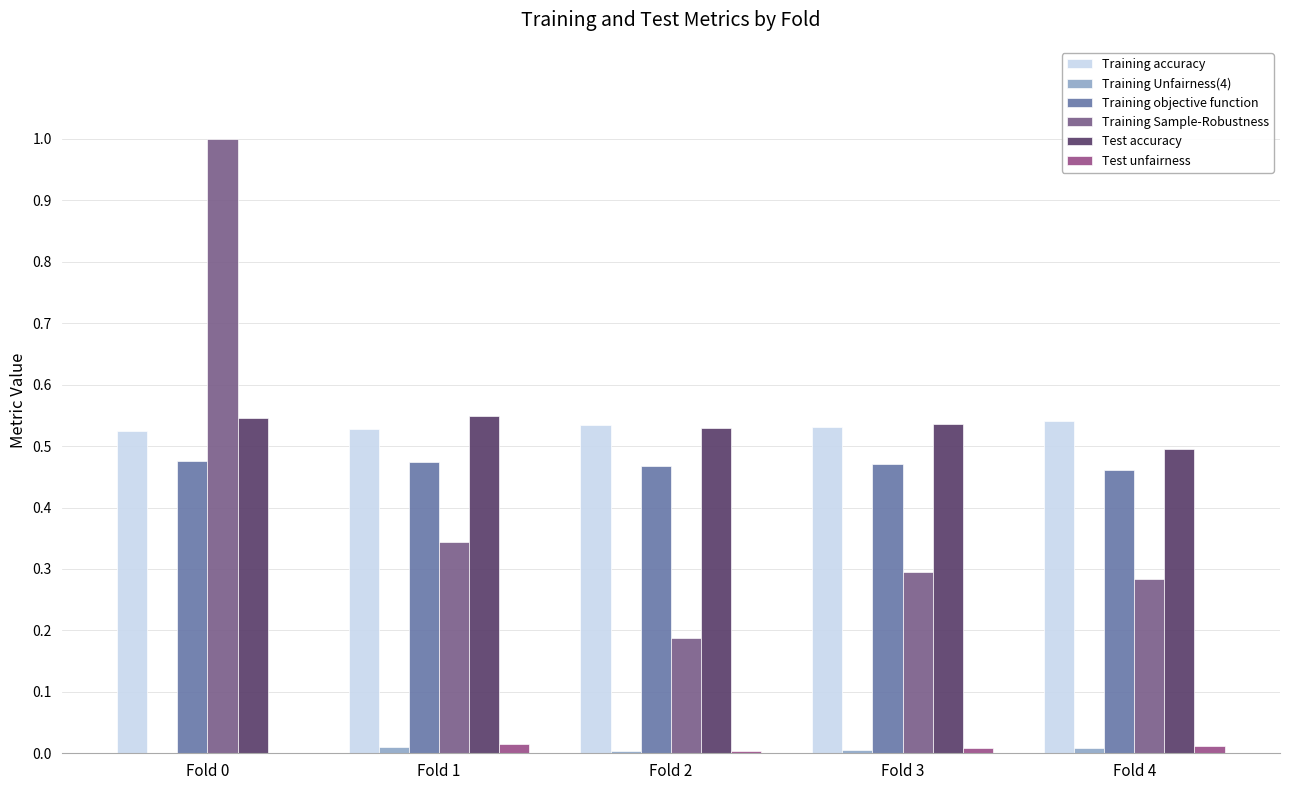

At Fold 1, list the series in order from largest to smallest.

Test accuracy, Training accuracy, Training objective function, Training Sample-Robustness, Test unfairness, Training Unfairness(4)